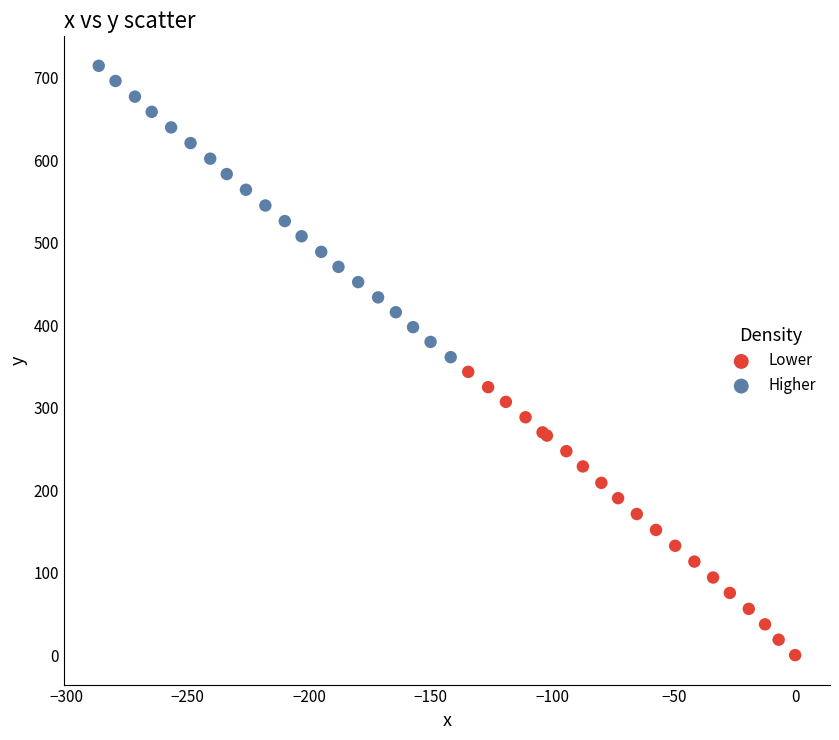

Which series has the largest Y range (max minus min)?

Higher